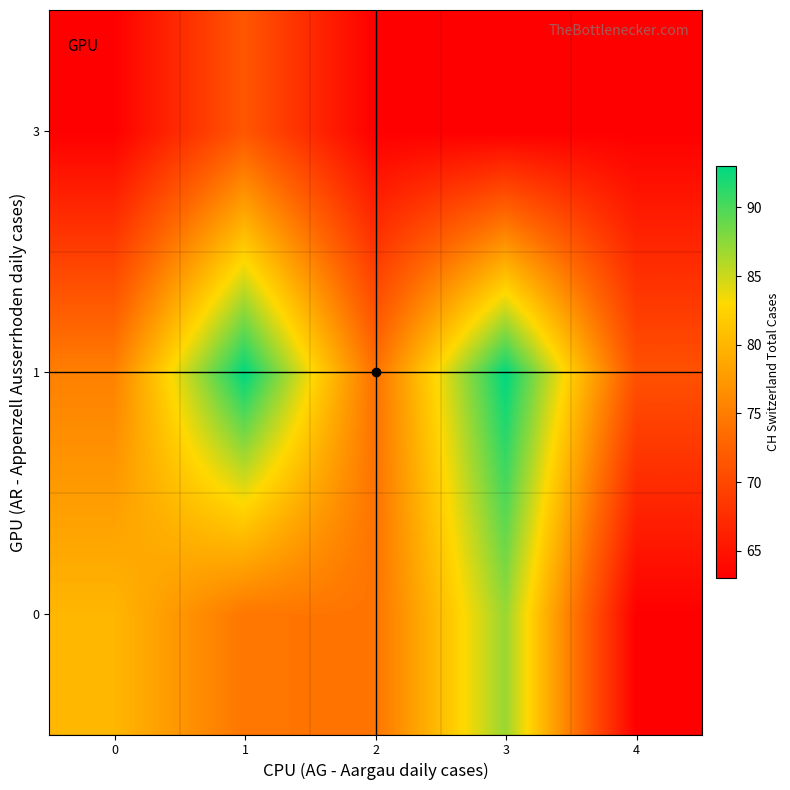

Reading right to left, what are all the values shown in this chart?

0: 4=63.0	3=87.0	2=74.2	1=74.4	0=80.1
1: 4=71.0	3=93.0	2=74.0	1=93.0	0=75.3
3: 4=63.0	3=63.0	2=63.0	1=71.5	0=63.0